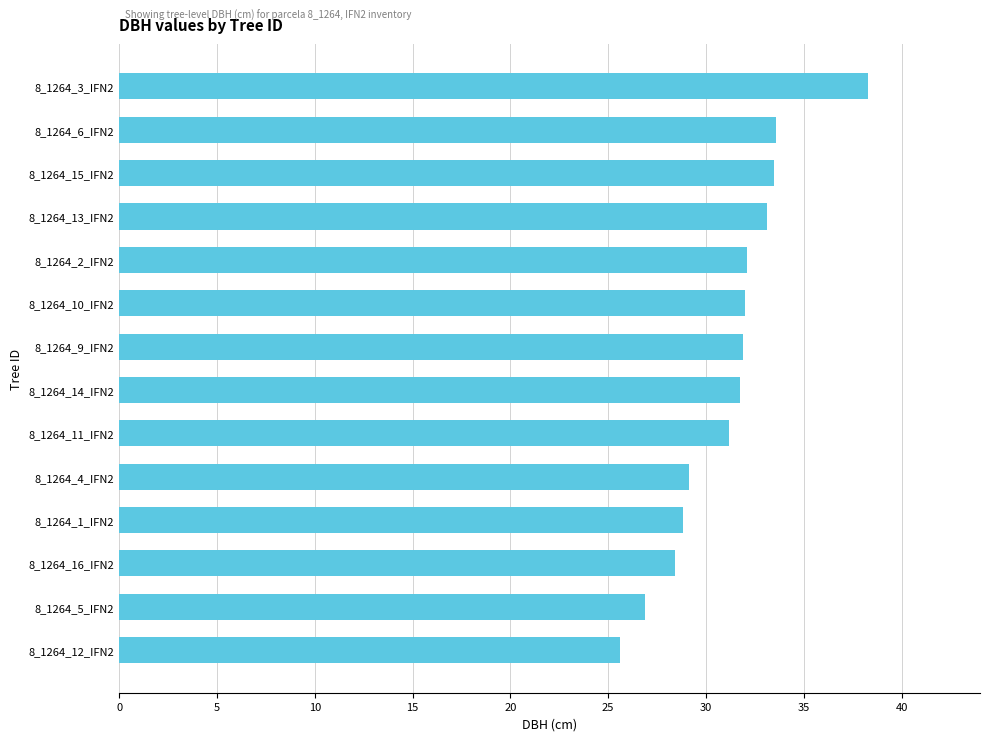

Approximately how many times larger is the value at 8_1264_13_IFN2 compared to 8_1264_5_IFN2?

1.2